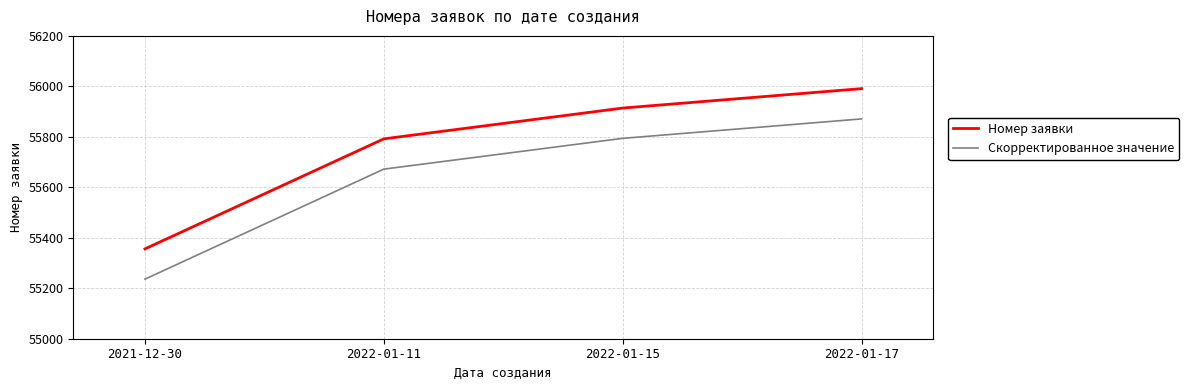

What is the approximate value of Номер заявки at 2022-01-15?

55914